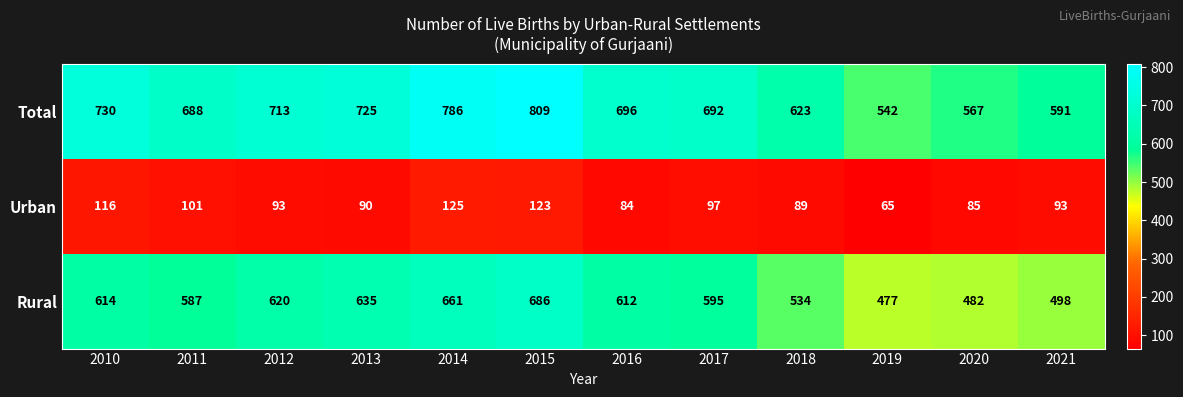

Read the Total value at 2014, to the nearest 10.

790